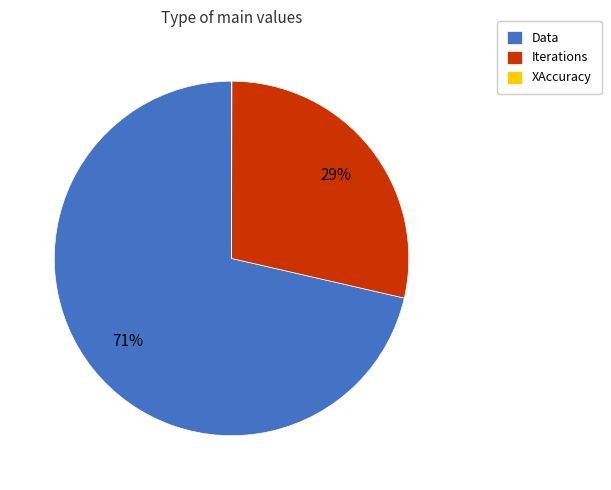

Does any single category account for the majority?

Yes